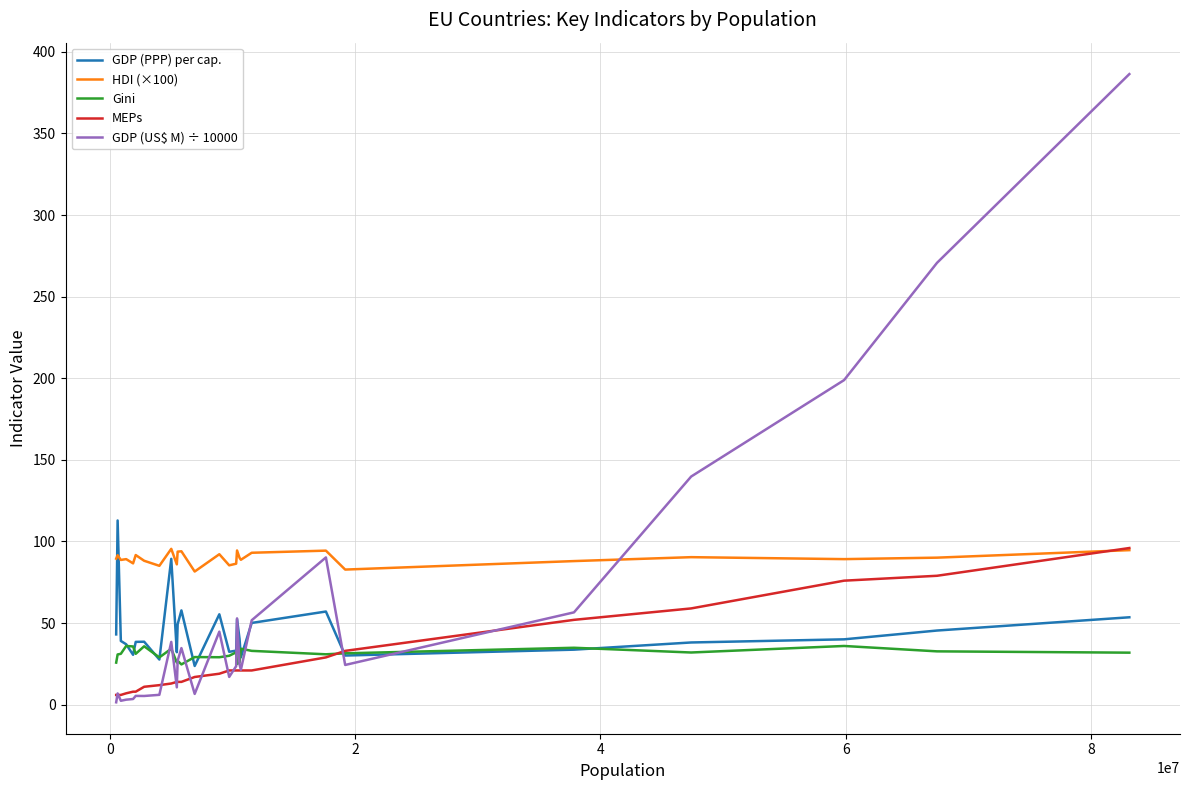

What is the highest value of the Gini series?

36.0